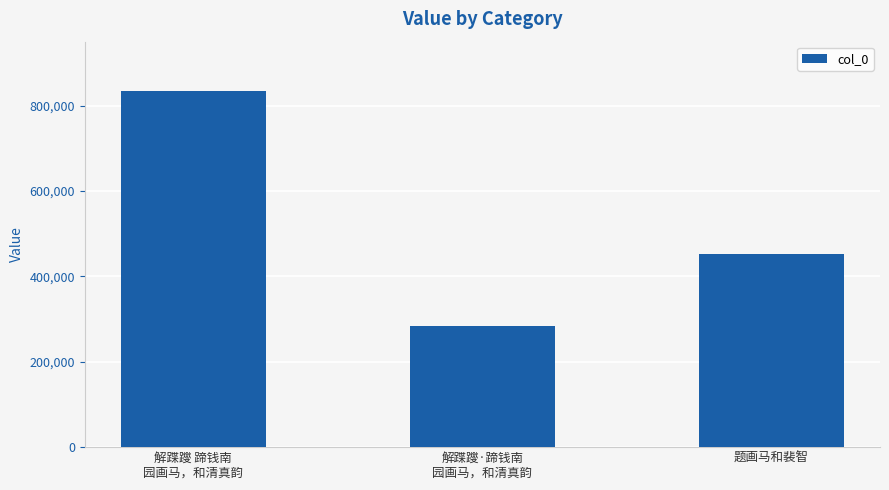

True or false: the data shows 453466 at 题画马和裴智.

True